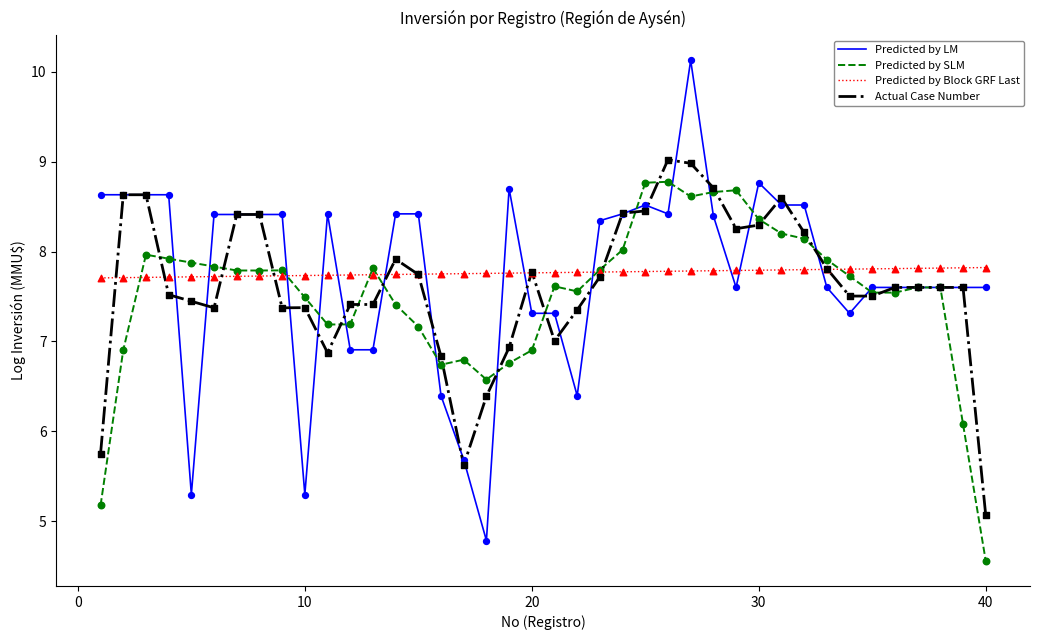

At how many categories does at least one series exceed 5?

40